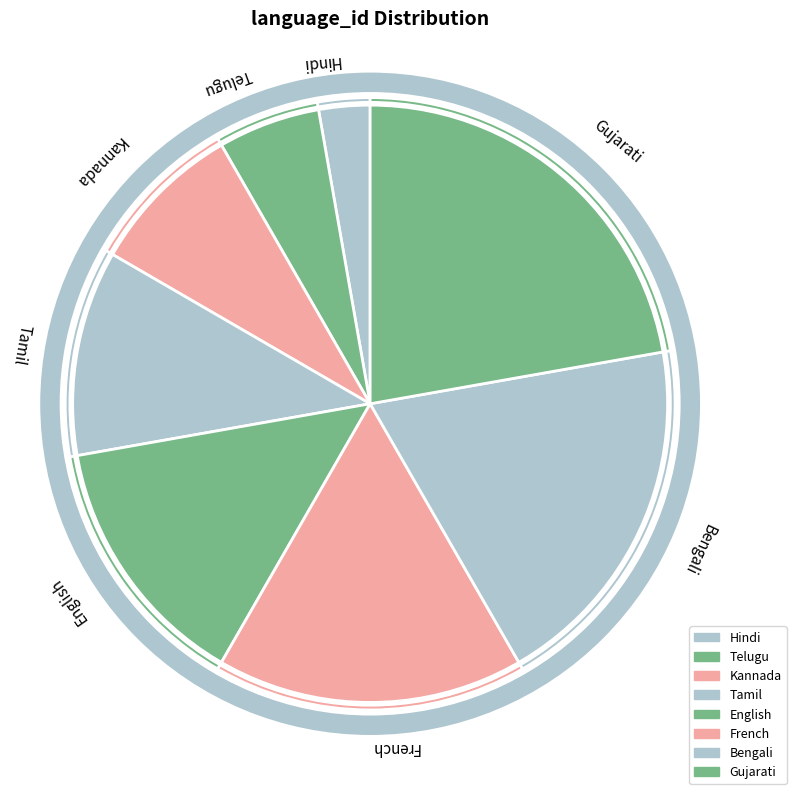

Which slice is the smallest?

Hindi